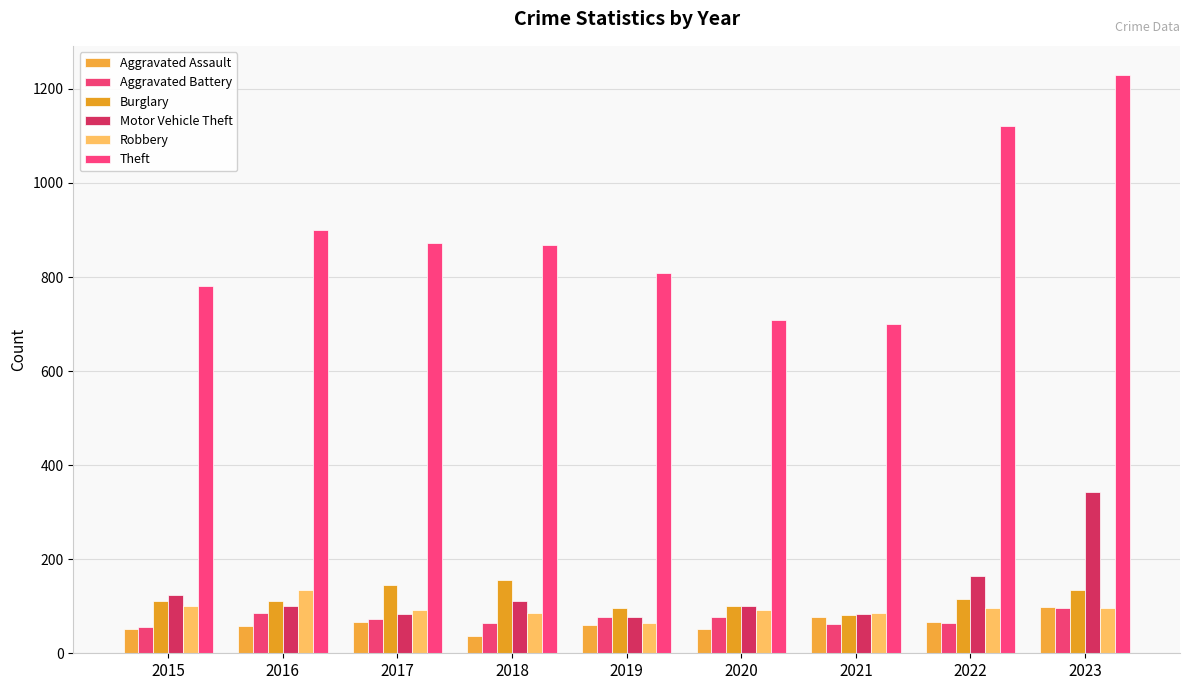

What is the minimum value shown in the chart?

37